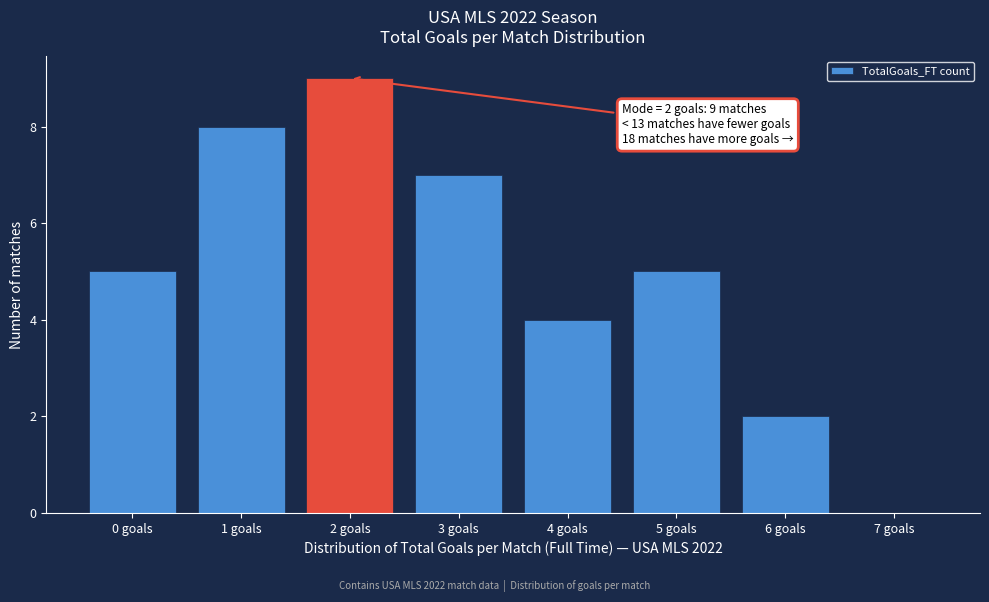

Over which range of the x-axis is the bar tallest?

1.5 to 2.5